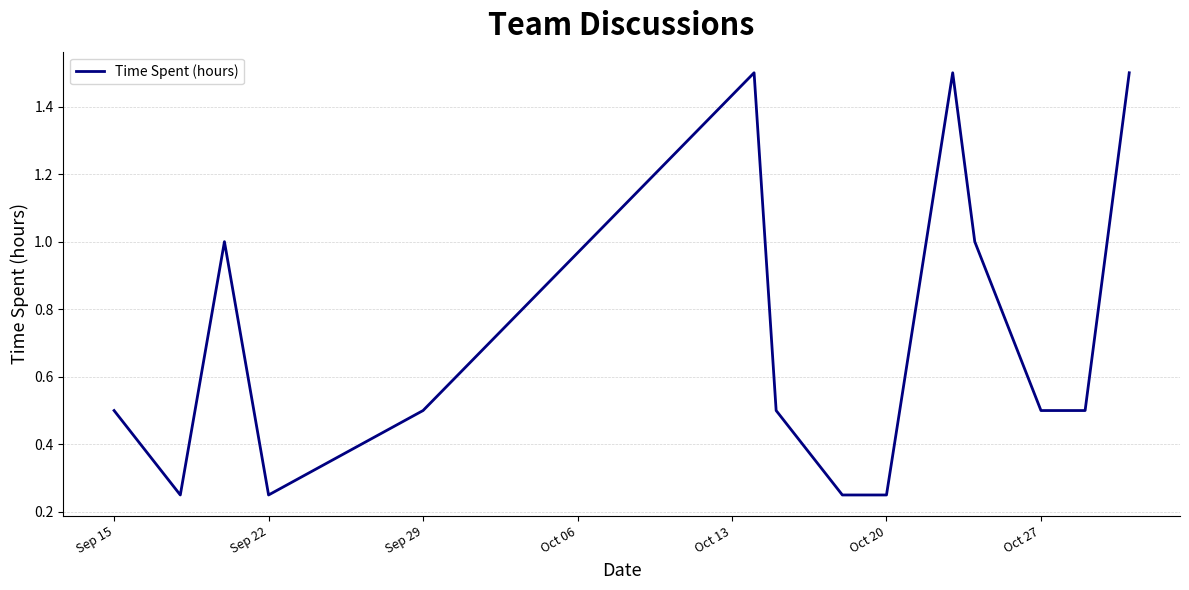

Does the chart display data point markers on the line(s)?

No